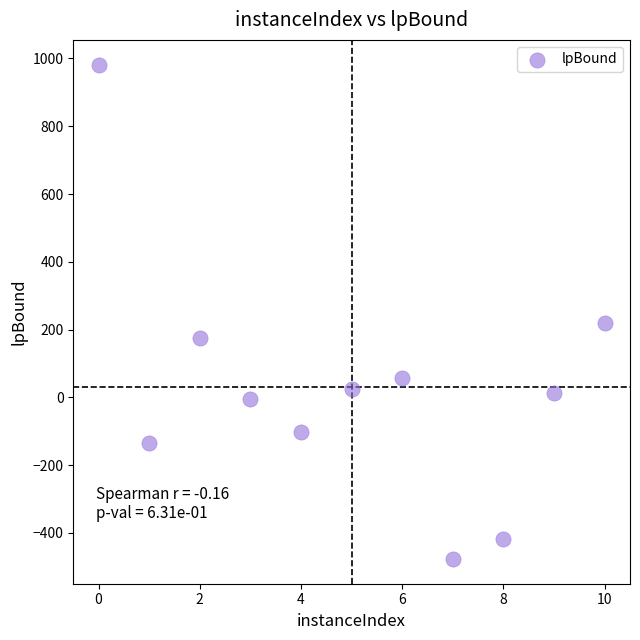

What Y value in the scatter plot is closest to 252?

220.3